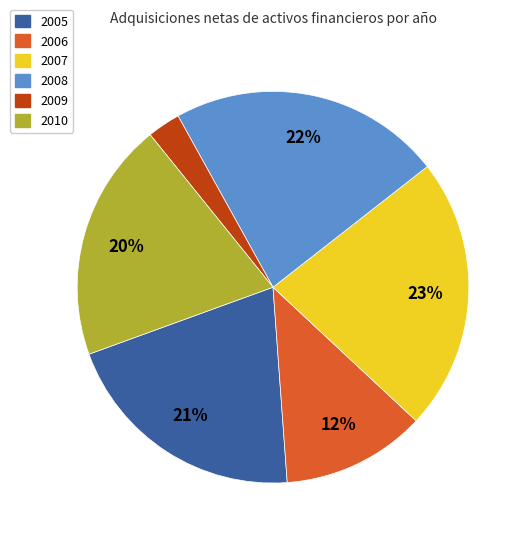

Is it true that 2008 is 17% of the pie?

False